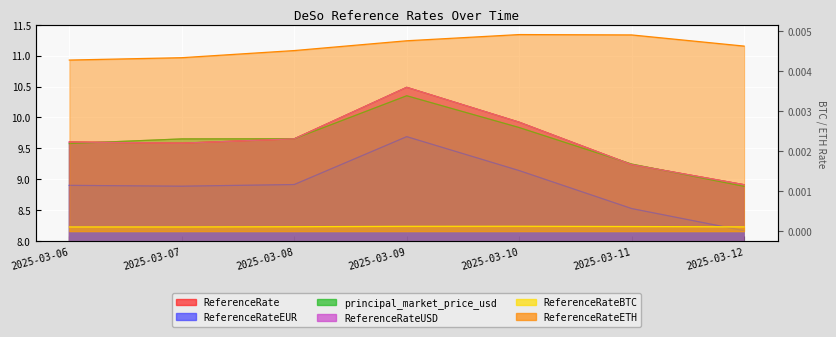

What is the average value of the ReferenceRate series?

9.6